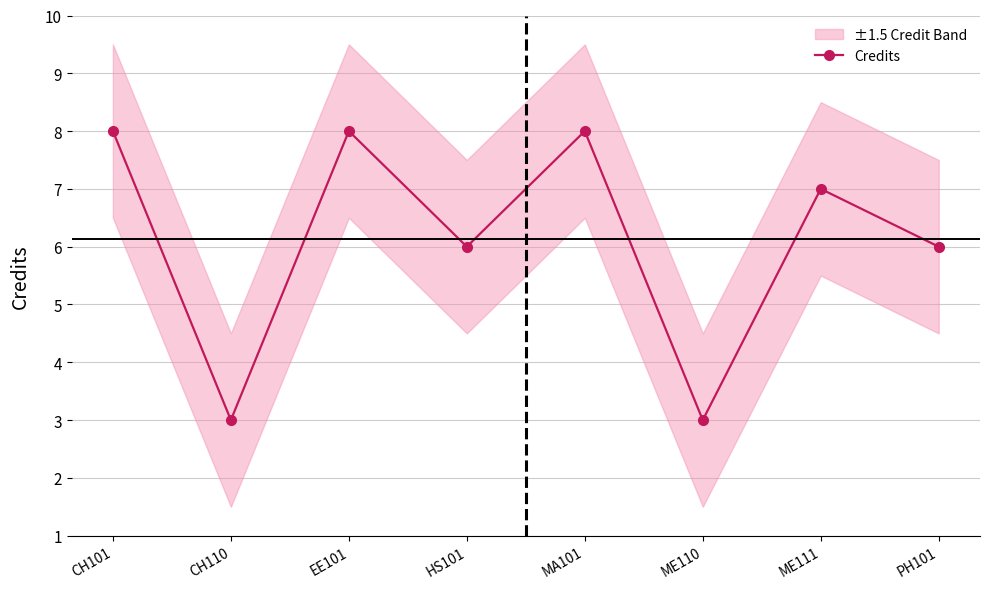

True or false: there are more than 1 points higher than both neighbors.

True